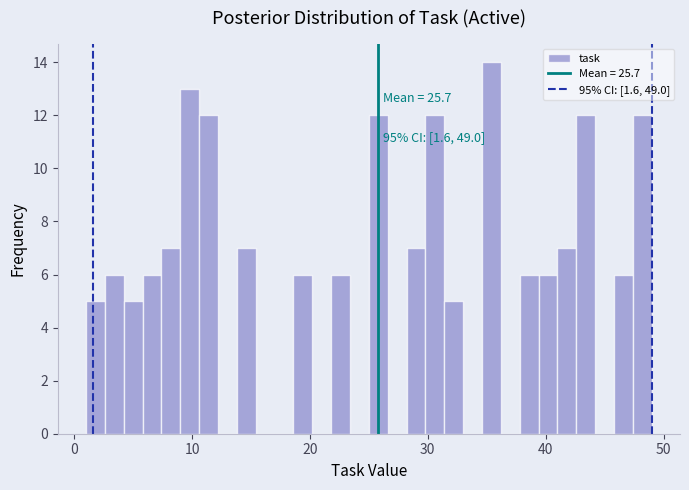

Read against the x-axis, roughly where is the centre of the tallest bar?

35